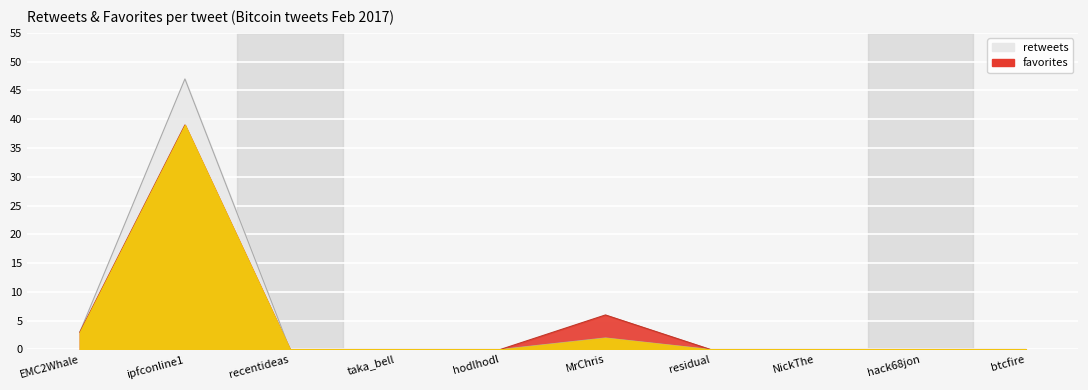

How many positive values does the retweets series have?

3